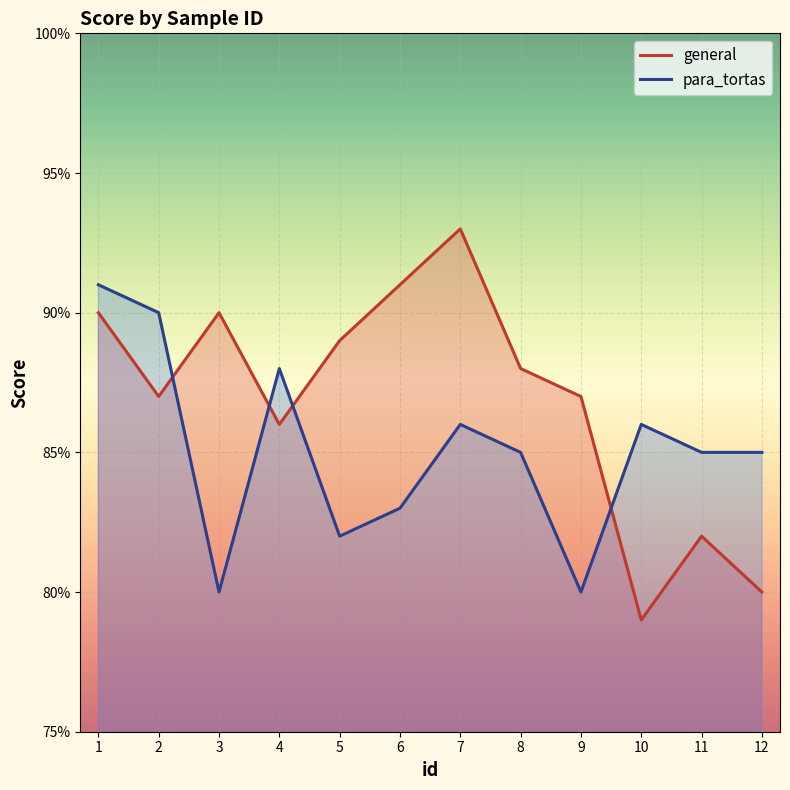

Which series changed the most between 2 and 3?

para_tortas